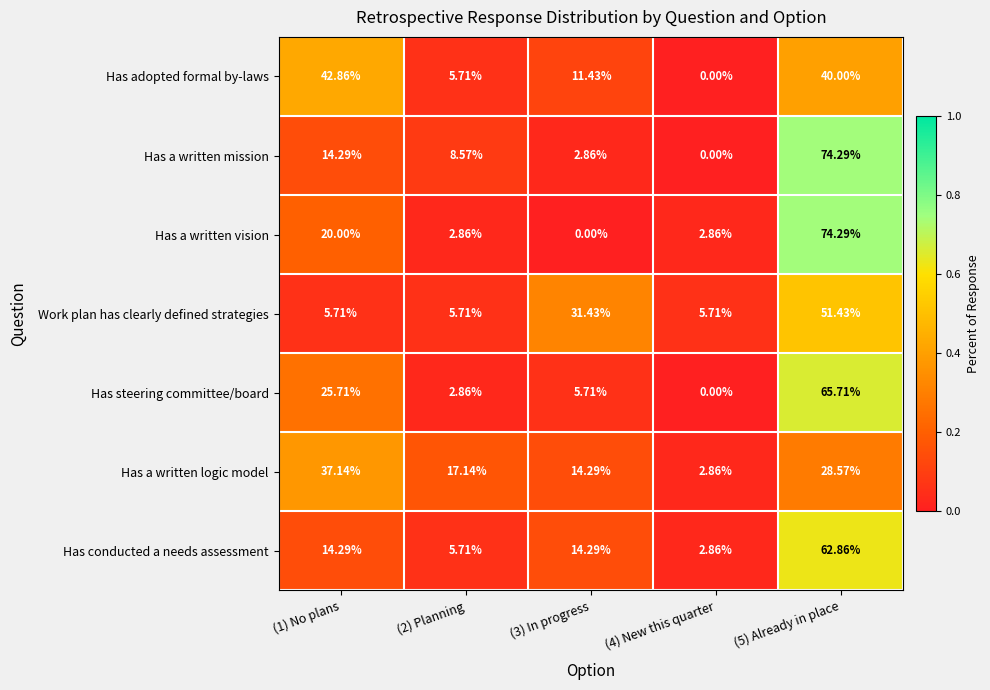

Is the value of Has a written vision at (5) Already in place greater than the value of Has a written mission at (4) New this quarter?

Yes